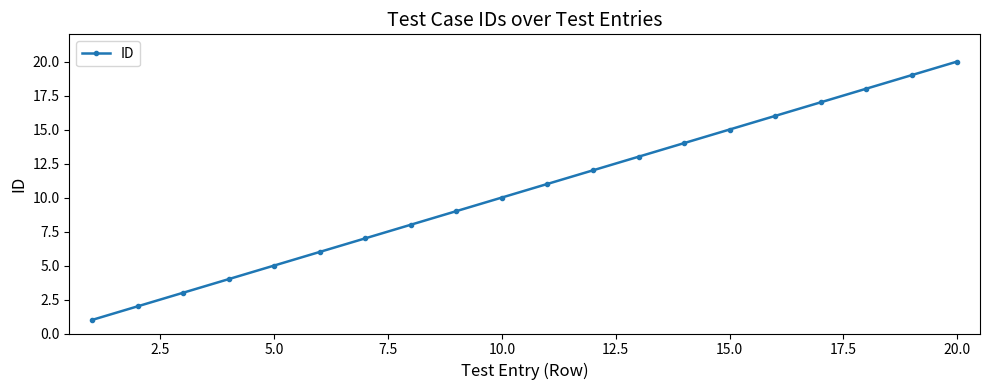

True or false: the data has more than 1 interior local peaks.

False